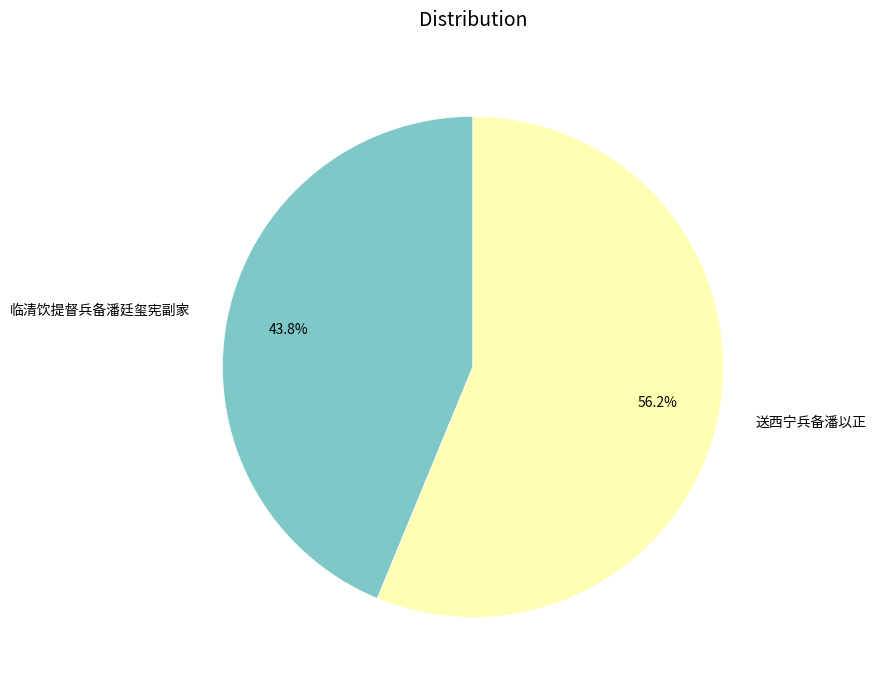

How many segments does this pie chart have?

2